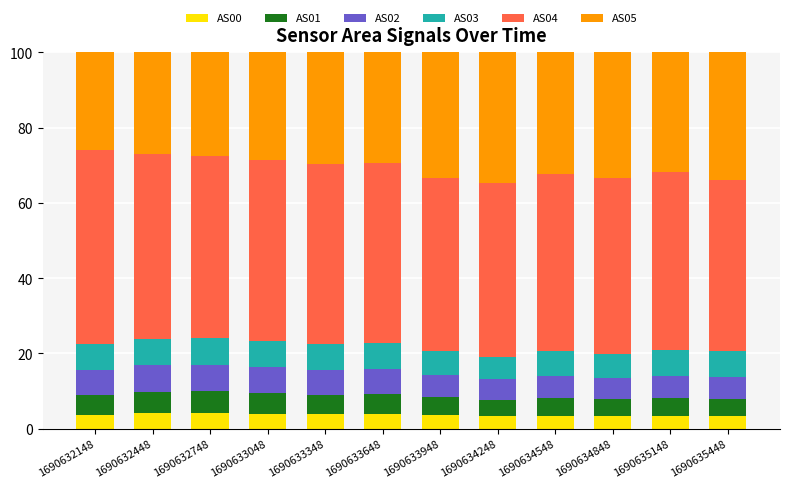

What is the maximum value for AS00?

4.2